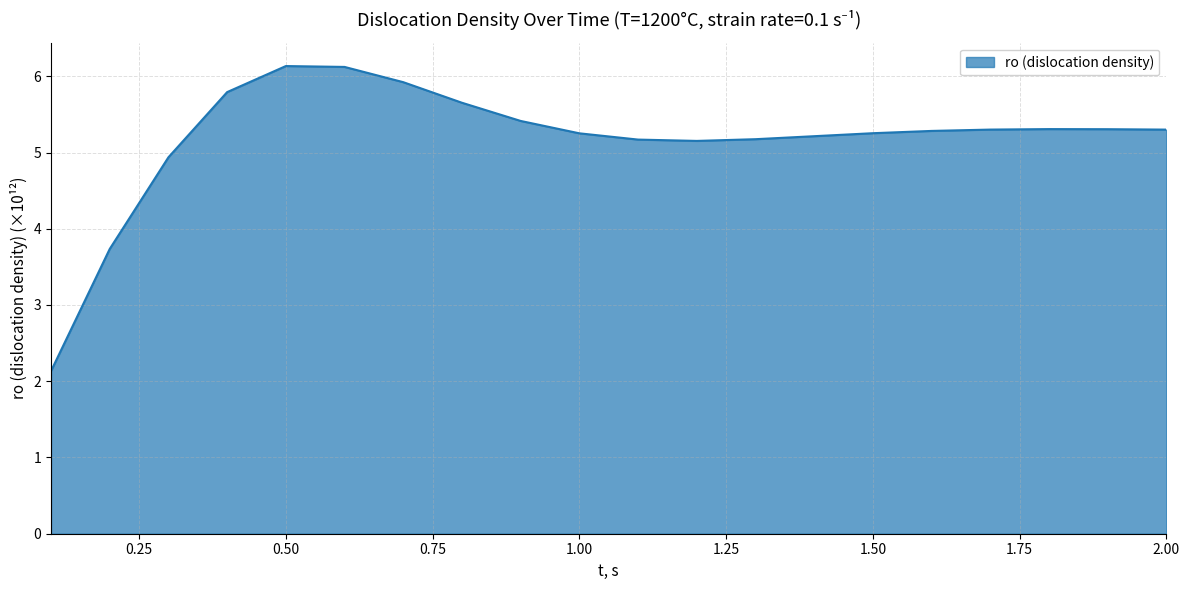

What is the minimum value shown in the chart?

2.1